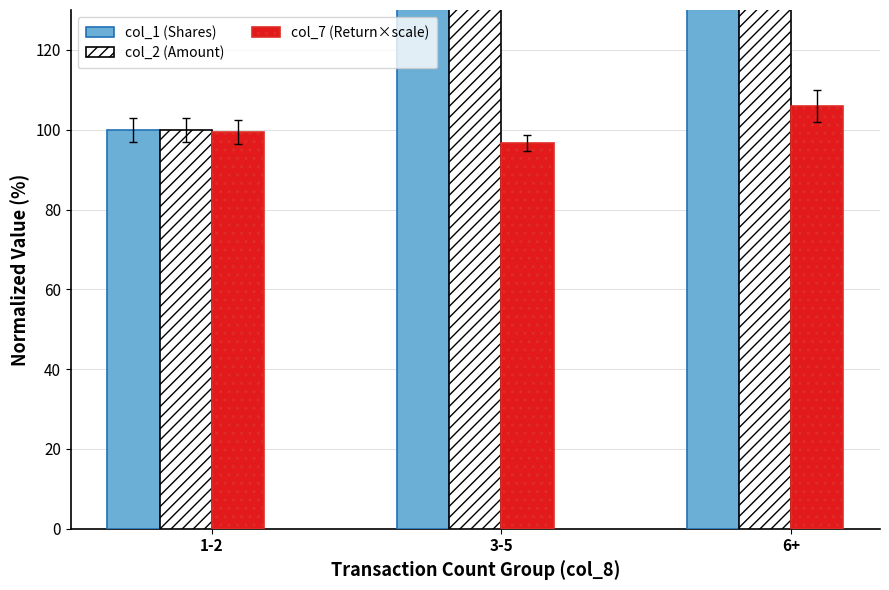

What are all the series names shown in the legend?

col_1 (Shares), col_2 (Amount), col_7 (Return×scale)